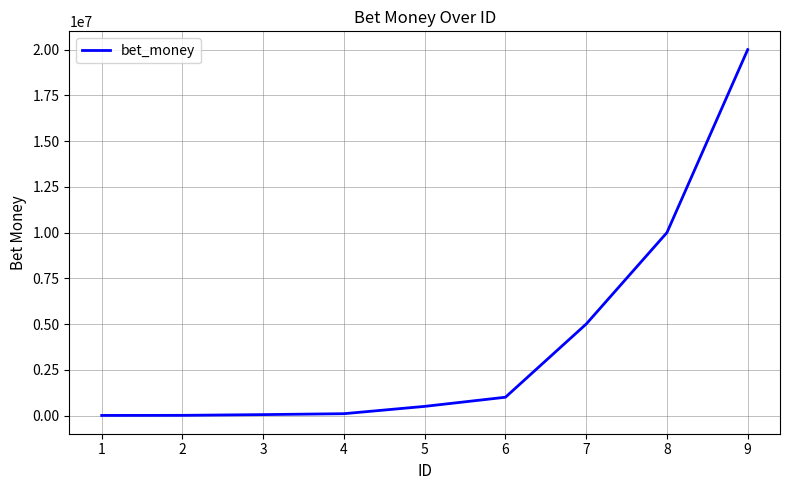

What is the change in value from 8 to 9?

+10000000